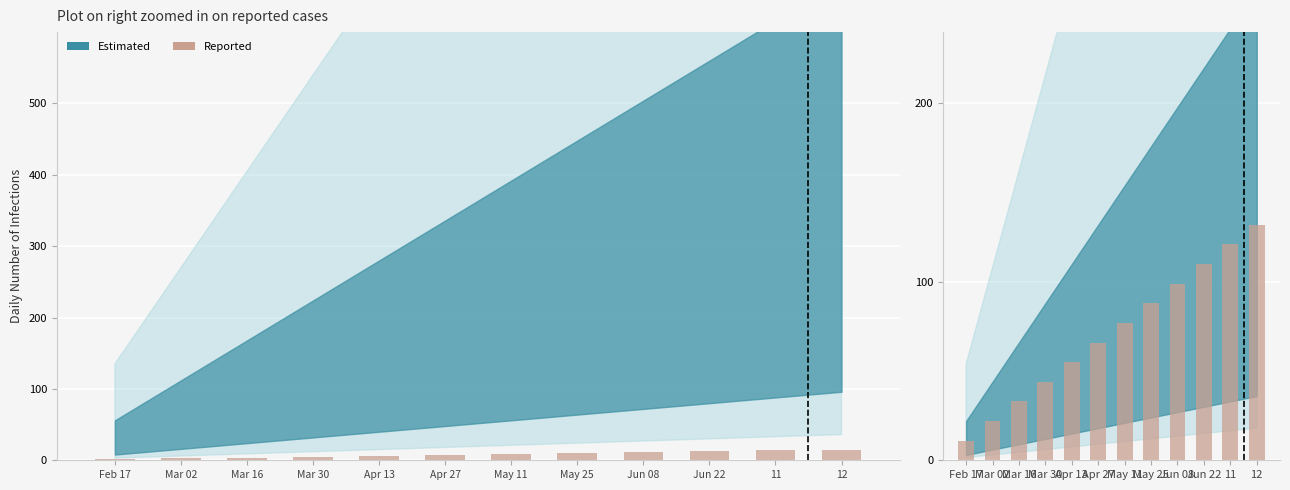

Reading right to left, transcribe all the data shown in this chart.

132	121	110	99	88	77	66	55	44	33	22	11